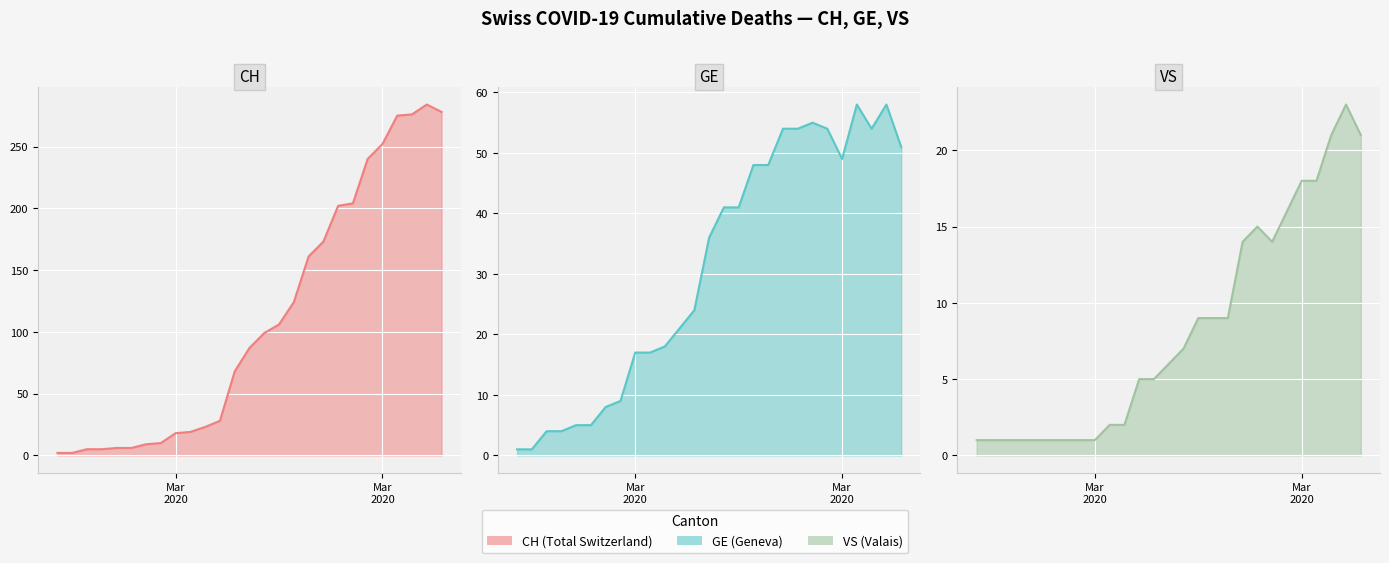

What is the difference between the maximum and minimum values in the CH line series?

282